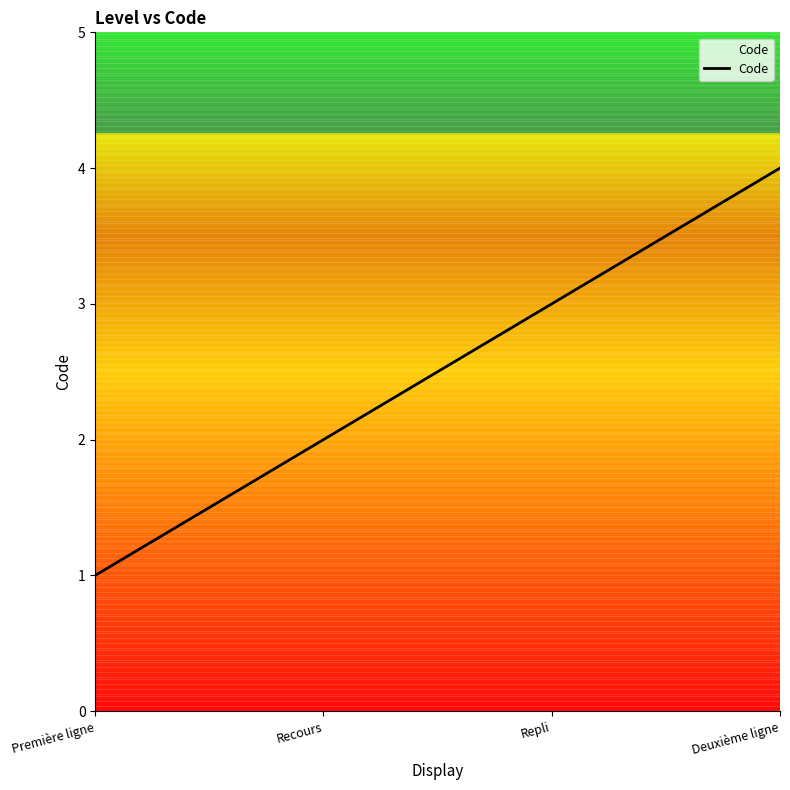

Count the values in the range 2 to 4.

3